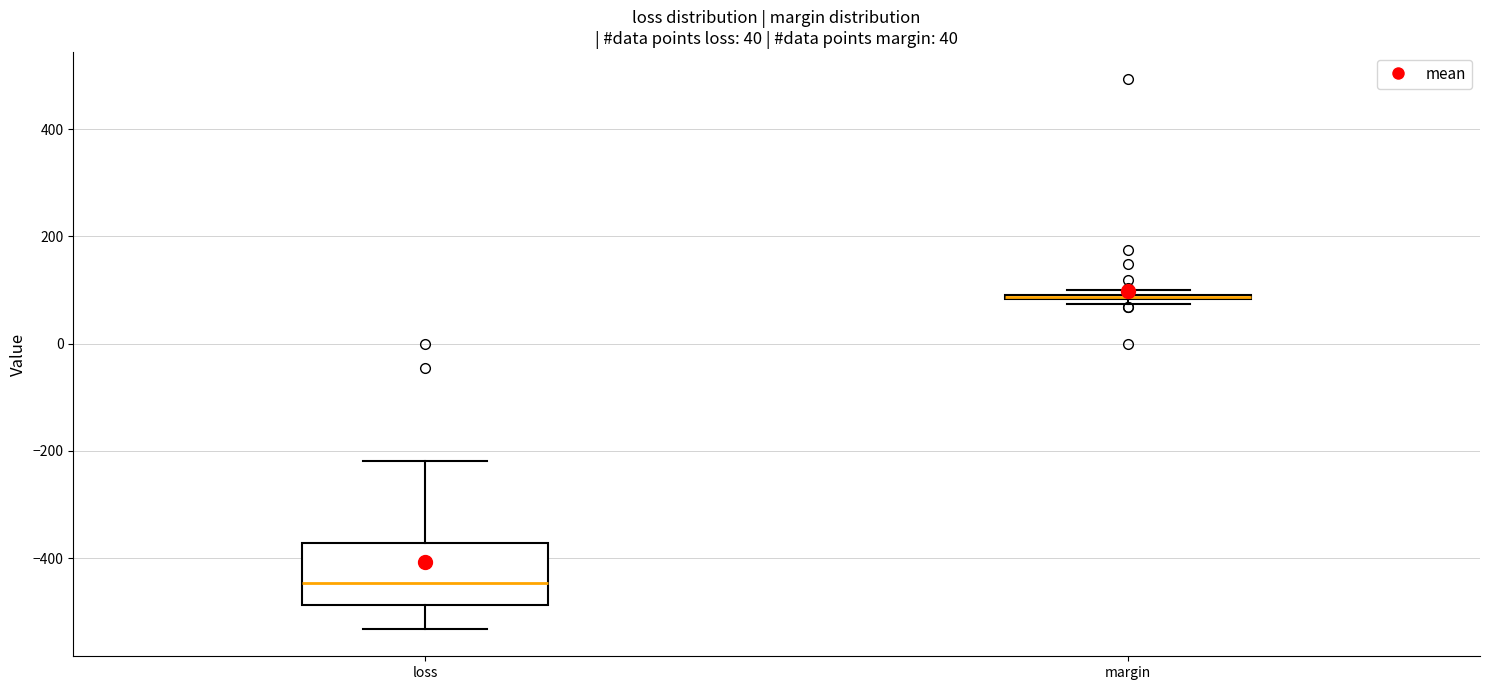

Which box is the tallest, from its lower edge to its upper edge?

loss